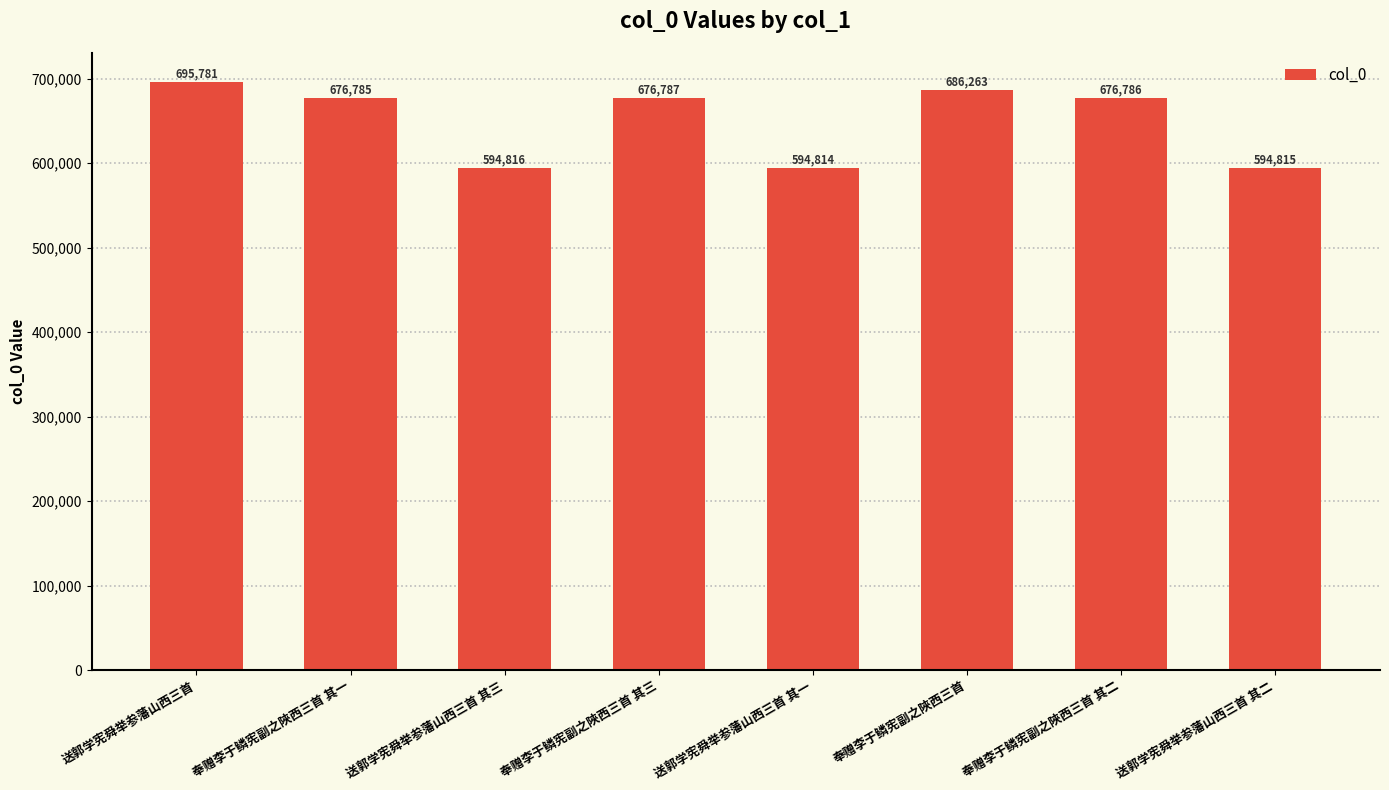

True or false: the data shows 373042 at 奉赠李于鳞宪副之陜西三首 其一.

False